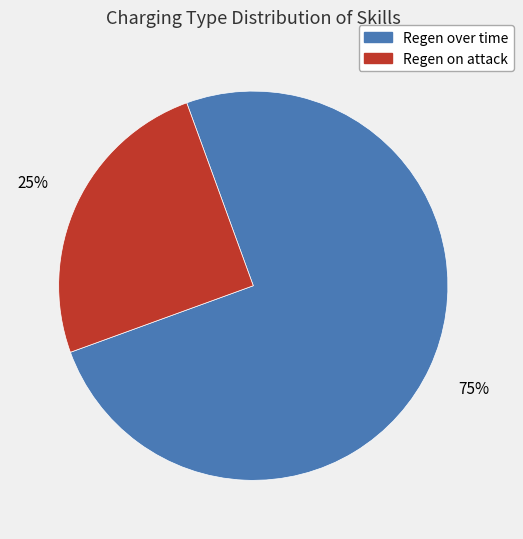

Count the number of slices in the pie.

2